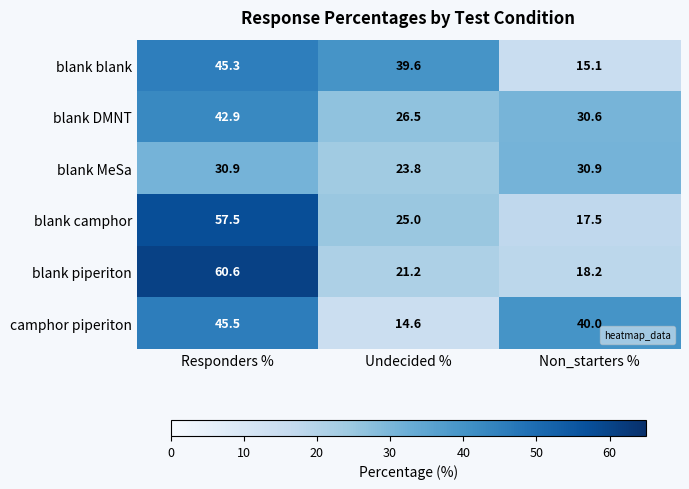

What is the difference between the blank blank values at Non_starters % and Responders %?

30.2